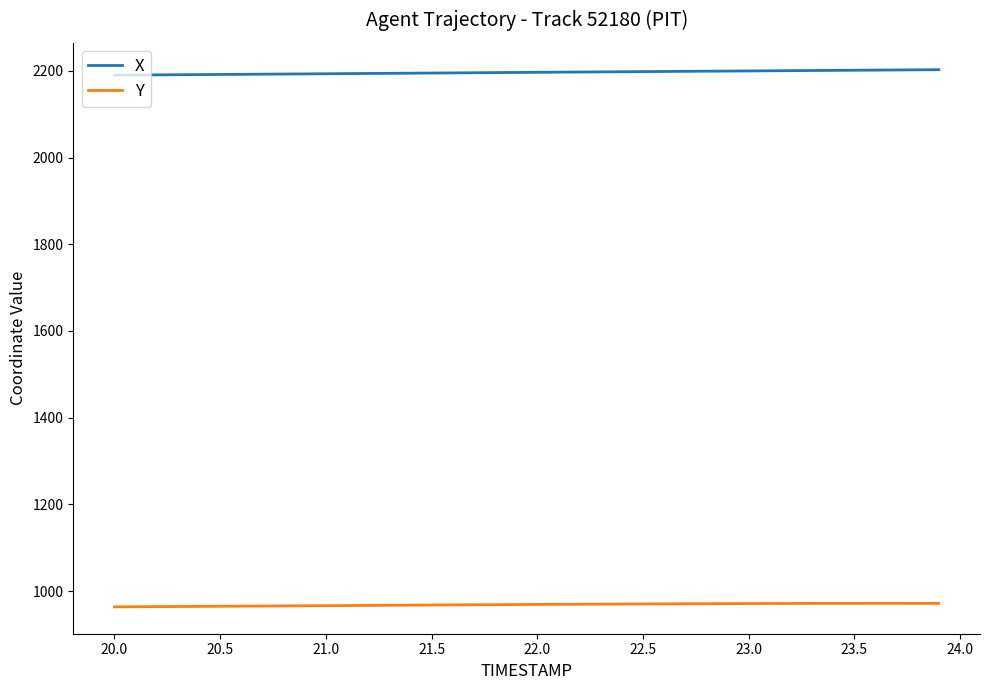

How many distinct data groups are displayed?

2